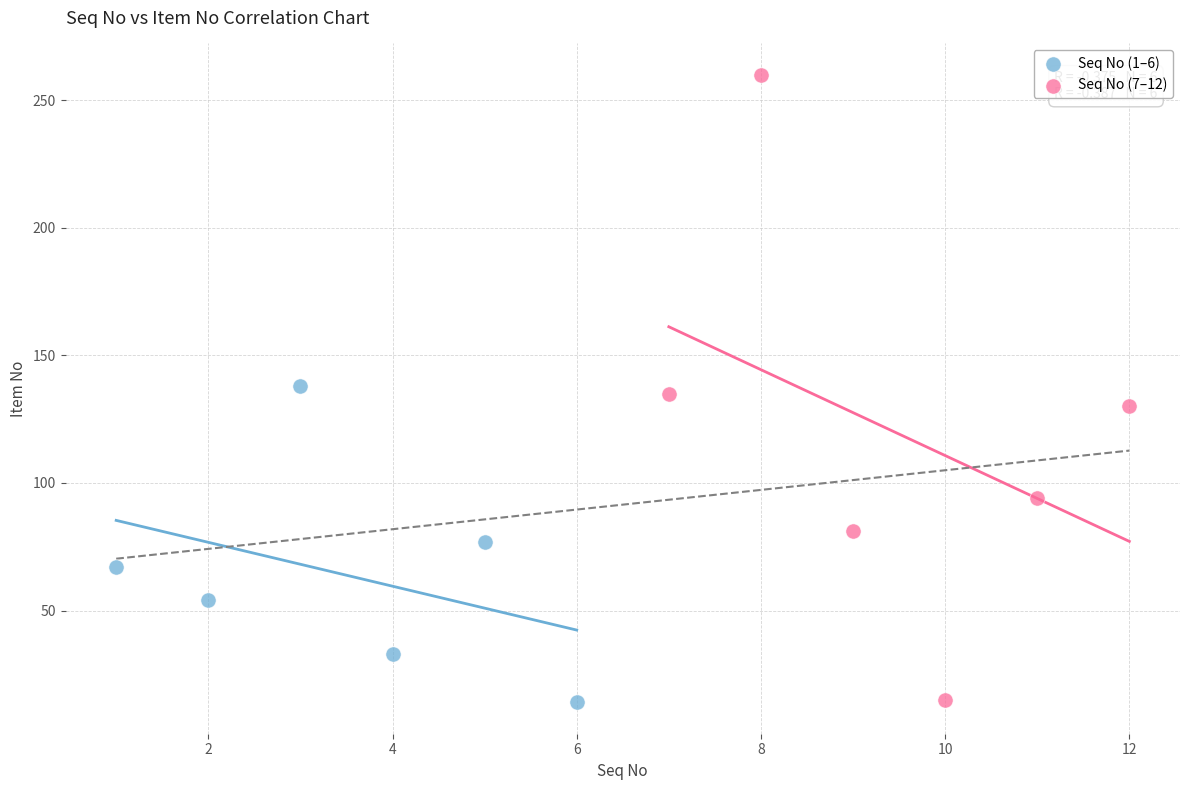

Which series contains the highest Y value?

Seq No (7–12)